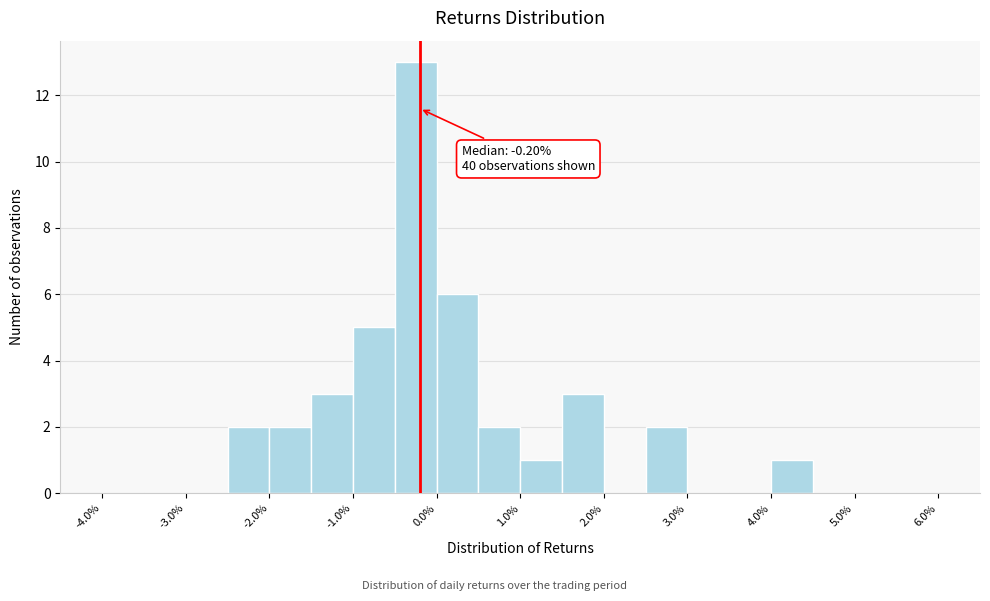

Over which range of the x-axis is the bar tallest?

-0.5 to 0.0